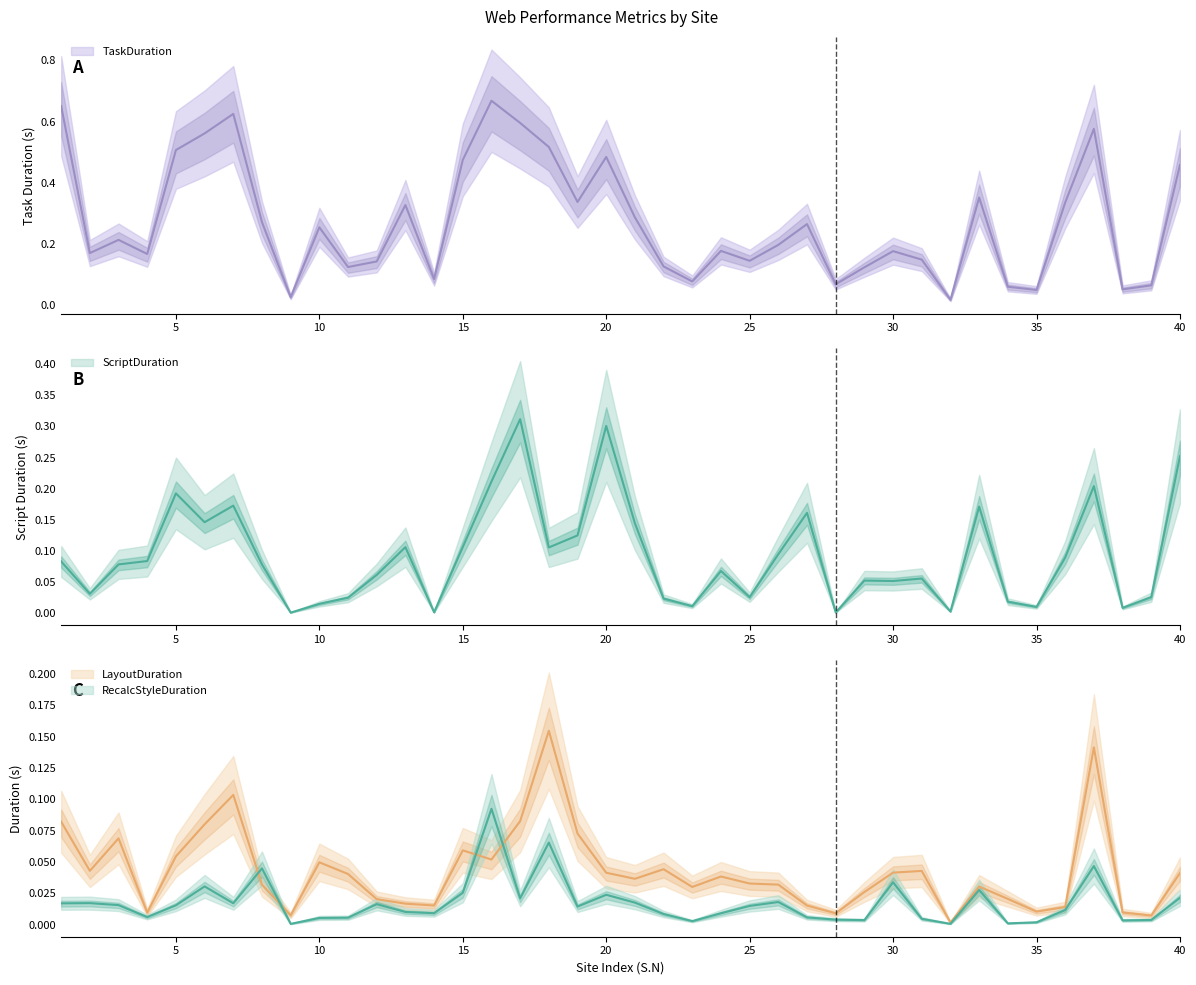

Reading left to right, extract all data points from this chart.

LayoutDuration: 0.1	0.0	0.1	0.0	0.1	0.1	0.1	0.0	0.0	0.0	0.0	0.0	0.0	0.0	0.1	0.1	0.1	0.2	0.1	0.0	0.0	0.0	0.0	0.0	0.0	0.0	0.0	0.0	0.0	0.0	0.0	0.0	0.0	0.0	0.0	0.0	0.1	0.0	0.0	0.0
RecalcStyleDuration: 0.0	0.0	0.0	0.0	0.0	0.0	0.0	0.0	0.0	0.0	0.0	0.0	0.0	0.0	0.0	0.1	0.0	0.1	0.0	0.0	0.0	0.0	0.0	0.0	0.0	0.0	0.0	0.0	0.0	0.0	0.0	0.0	0.0	0.0	0.0	0.0	0.0	0.0	0.0	0.0
TaskDuration: 0.7	0.2	0.2	0.2	0.5	0.6	0.6	0.3	0.0	0.3	0.1	0.1	0.3	0.1	0.5	0.7	0.6	0.5	0.3	0.5	0.3	0.1	0.1	0.2	0.1	0.2	0.3	0.1	0.1	0.2	0.1	0.0	0.4	0.1	0.1	0.3	0.6	0.1	0.1	0.5
ScriptDuration: 0.1	0.0	0.1	0.1	0.2	0.1	0.2	0.1	0.0	0.0	0.0	0.1	0.1	0.0	0.1	0.2	0.3	0.1	0.1	0.3	0.1	0.0	0.0	0.1	0.0	0.1	0.2	0.0	0.1	0.1	0.1	0.0	0.2	0.0	0.0	0.1	0.2	0.0	0.0	0.3